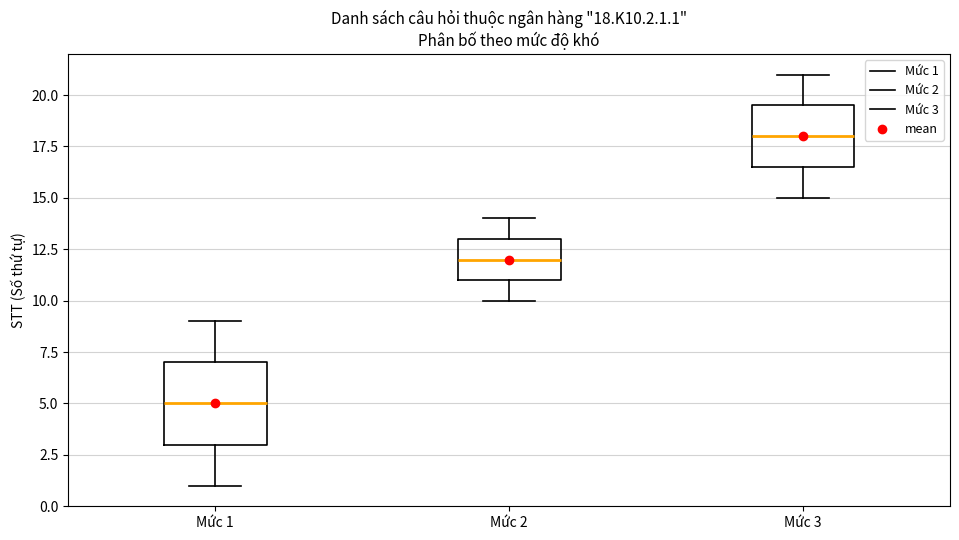

Which box's median line is the lowest?

Mức 1